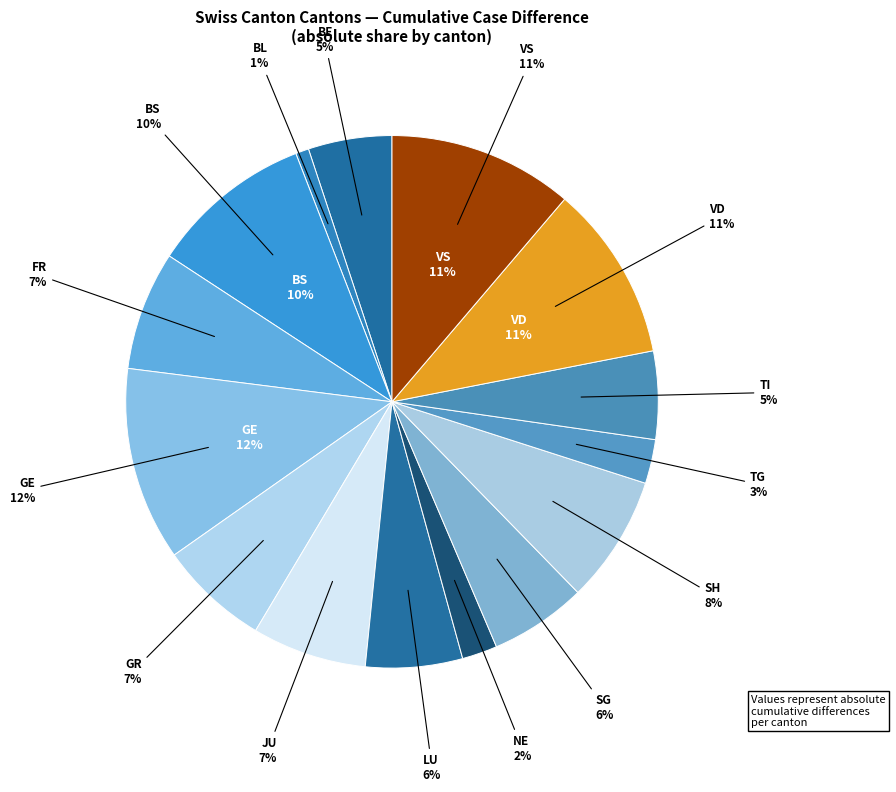

Is GE the majority of the pie?

No